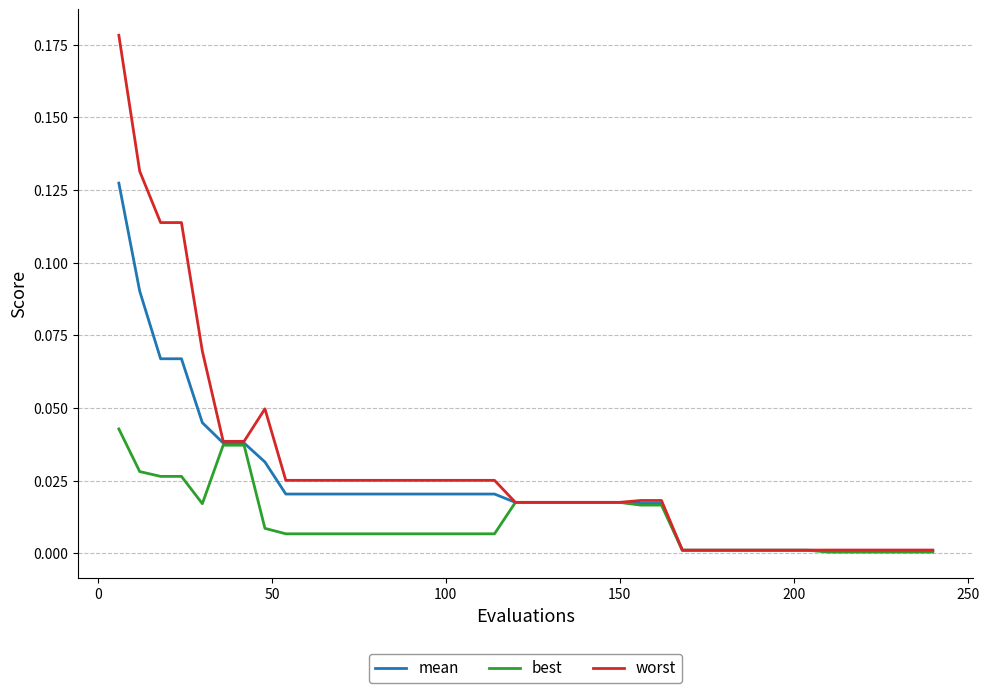

List the series in order of their peak value, highest first.

worst, mean, best